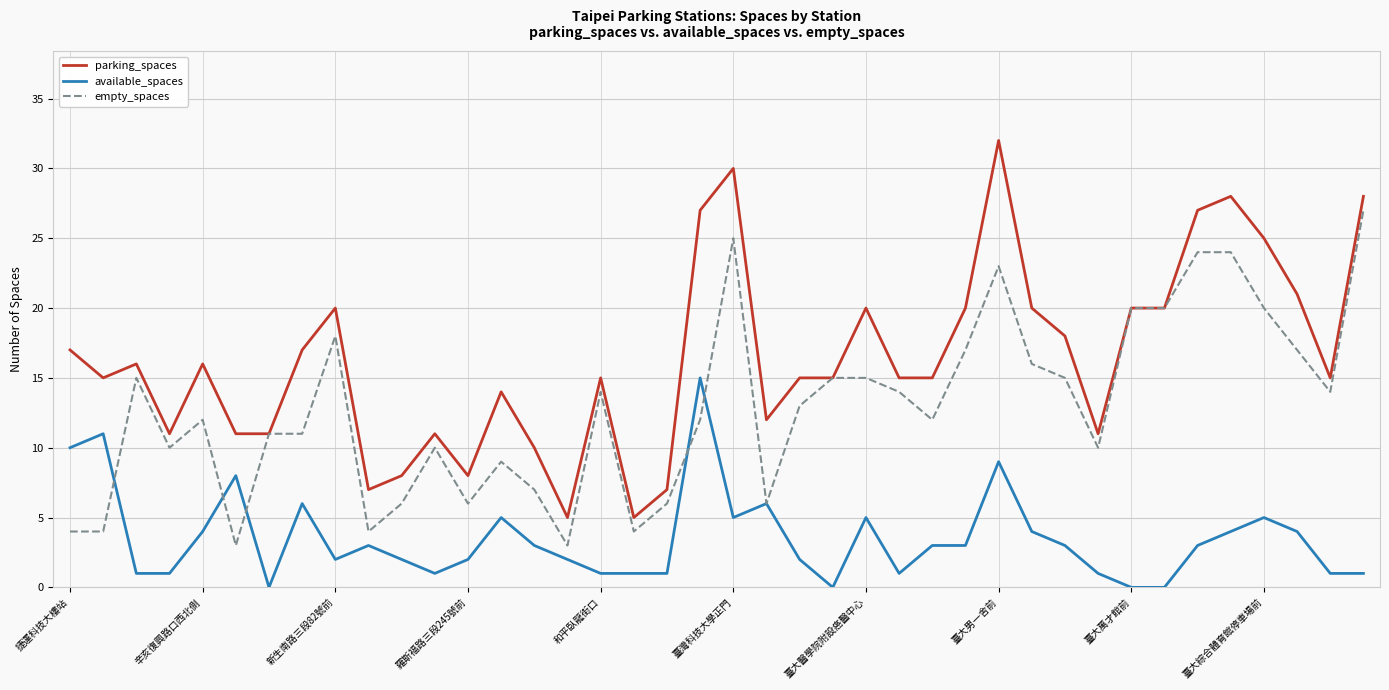

True or false: available_spaces and parking_spaces cross at least once.

False